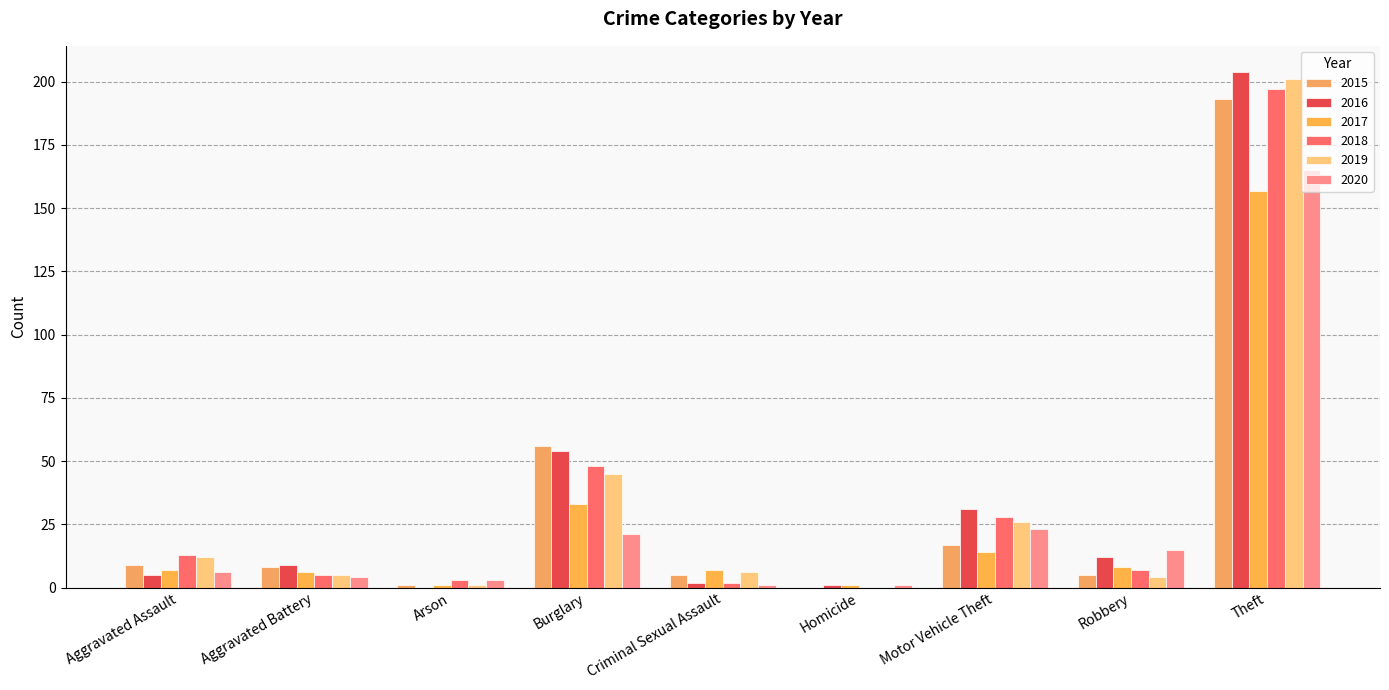

The value of 2017 at Motor Vehicle Theft is 14. True or false?

True